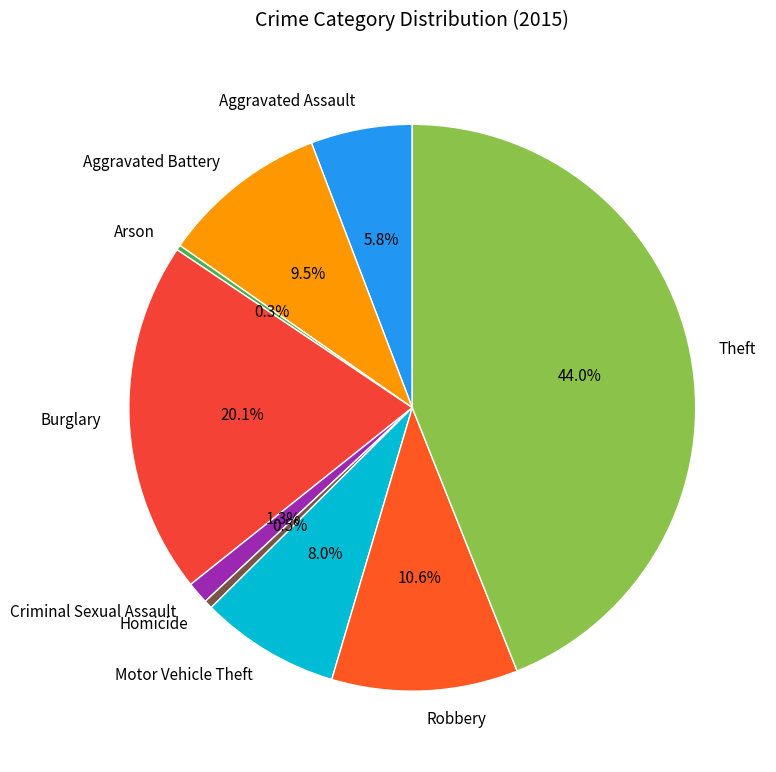

Between Homicide and Criminal Sexual Assault, which is larger?

Criminal Sexual Assault